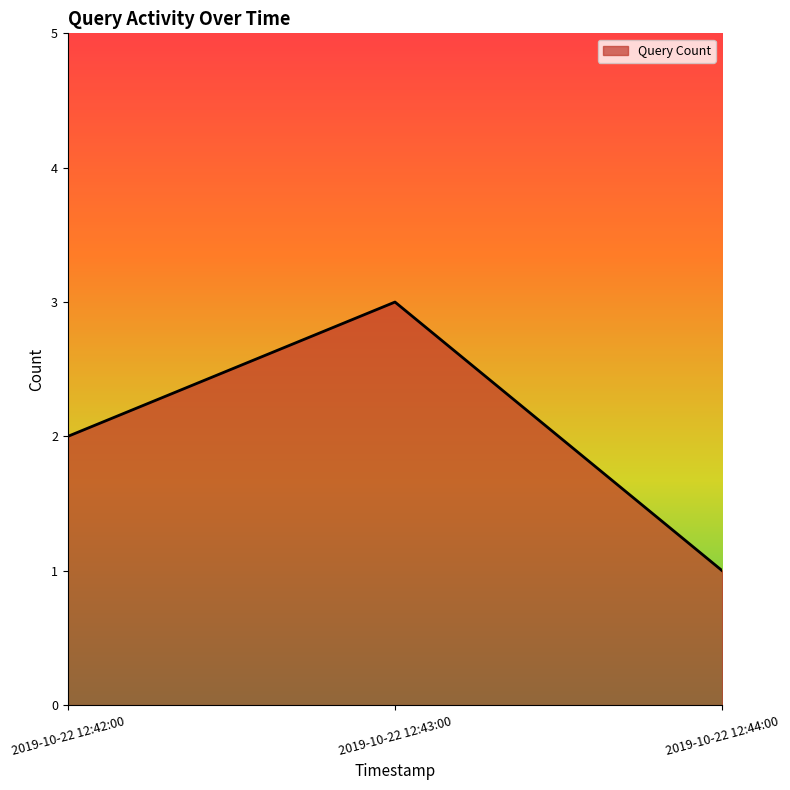

Does the chart have visible grid lines?

No